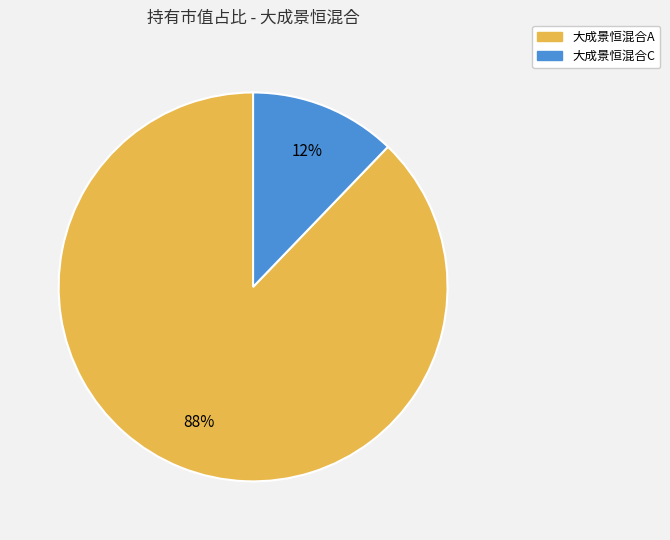

True or false: 大成景恒混合A accounts for 88% of the total.

True